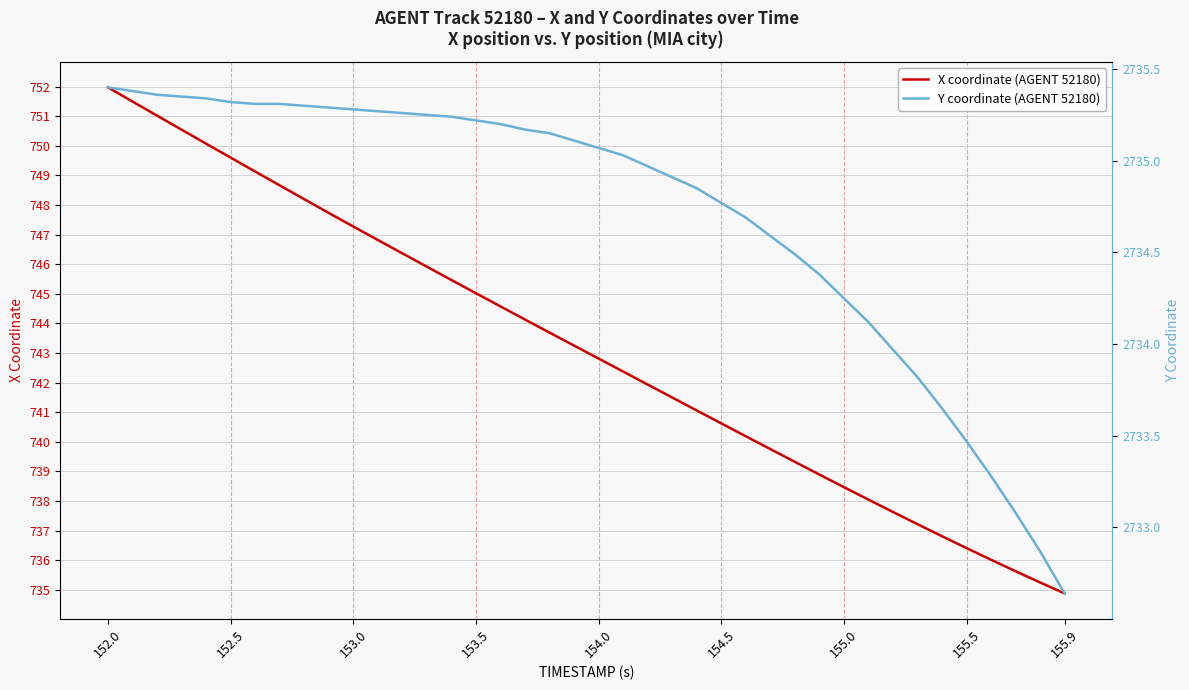

Rank the series by their maximum value, from lowest to highest.

X coordinate (AGENT 52180), Y coordinate (AGENT 52180)